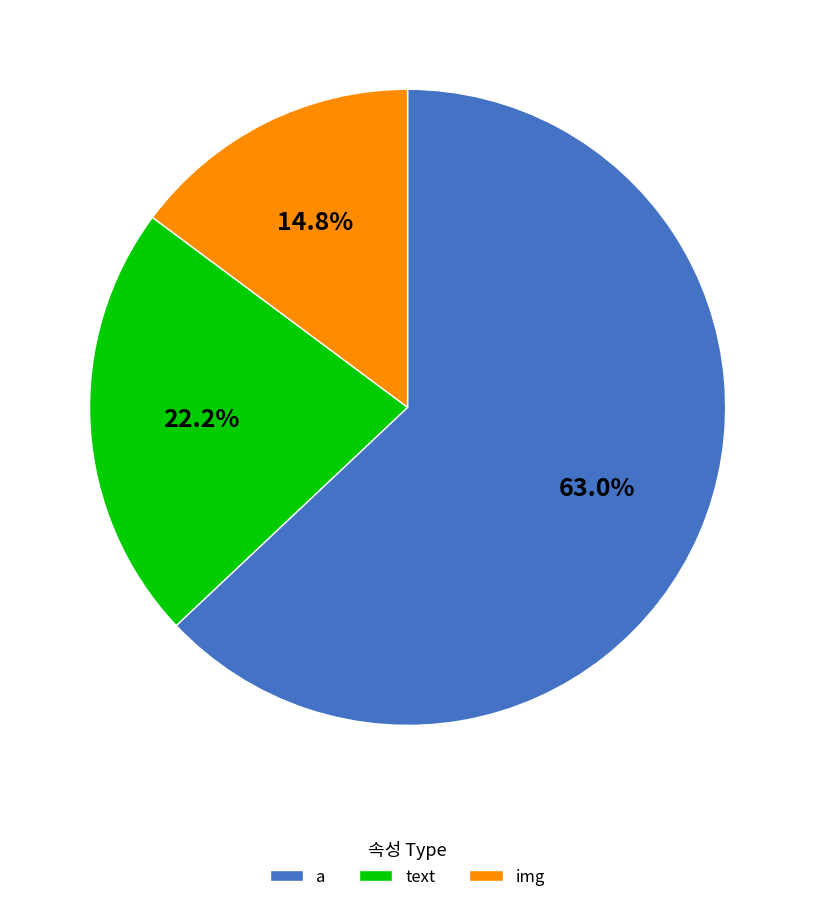

To the nearest percent, what percentage of the pie is text?

22%